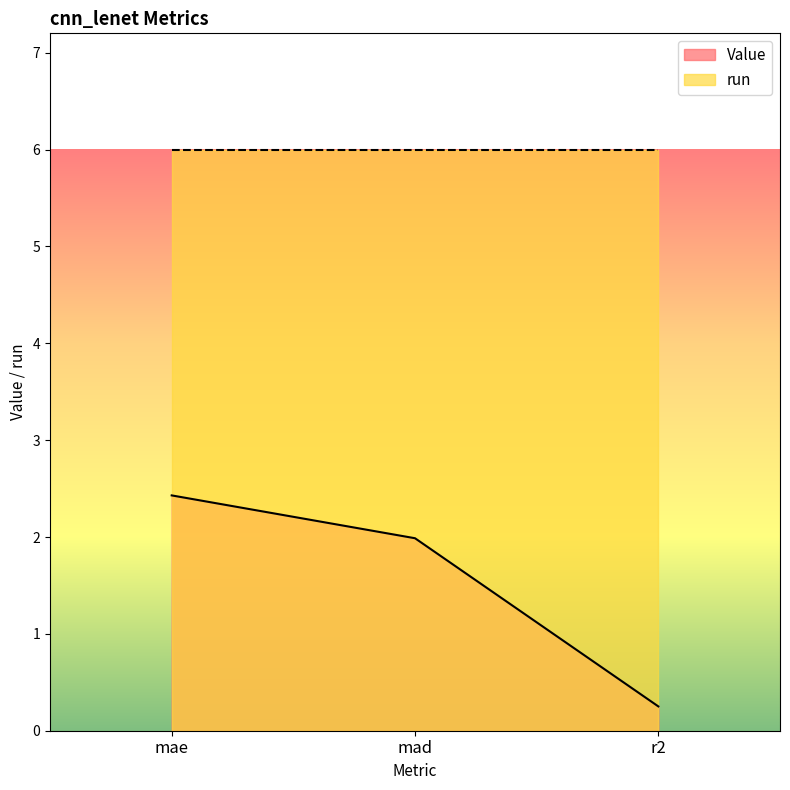

List the labels in order of value, smallest first.

r2, mad, mae